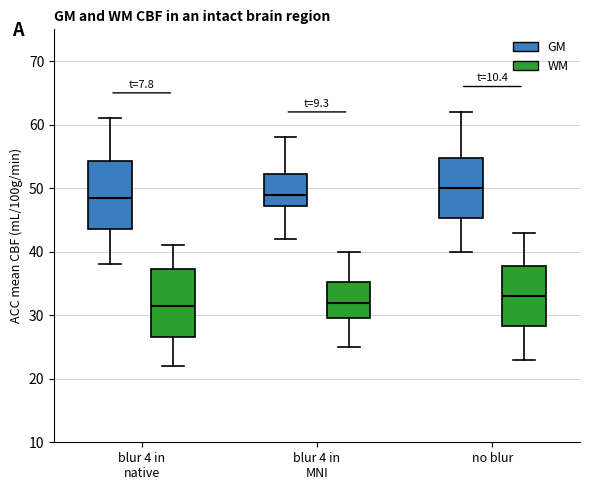

Which box has the highest median line?

no blur (GM)